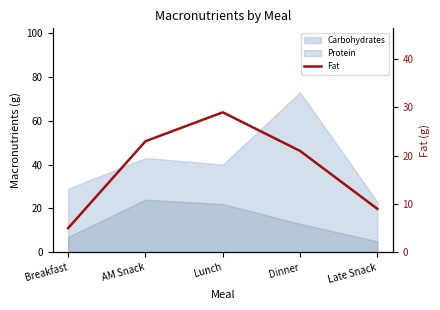

Rank the categories by value from highest to lowest.

Lunch, AM Snack, Dinner, Late Snack, Breakfast